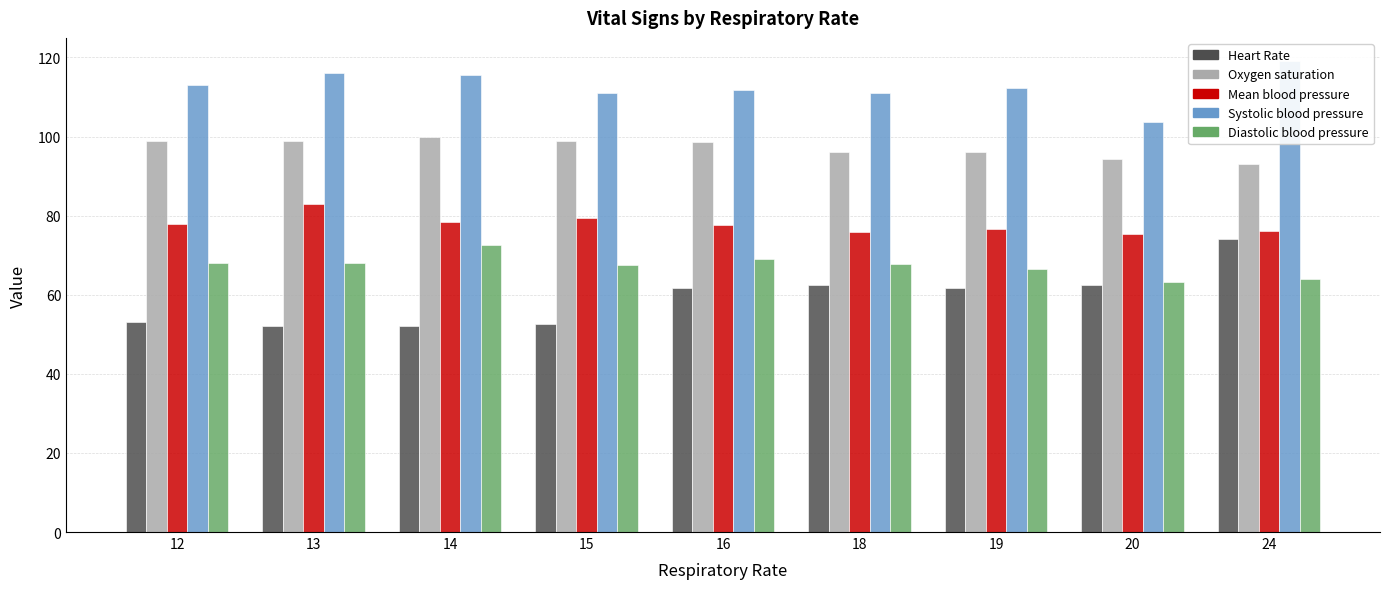

Is the value of Mean blood pressure at 13 greater than the value of Diastolic blood pressure at 16?

Yes